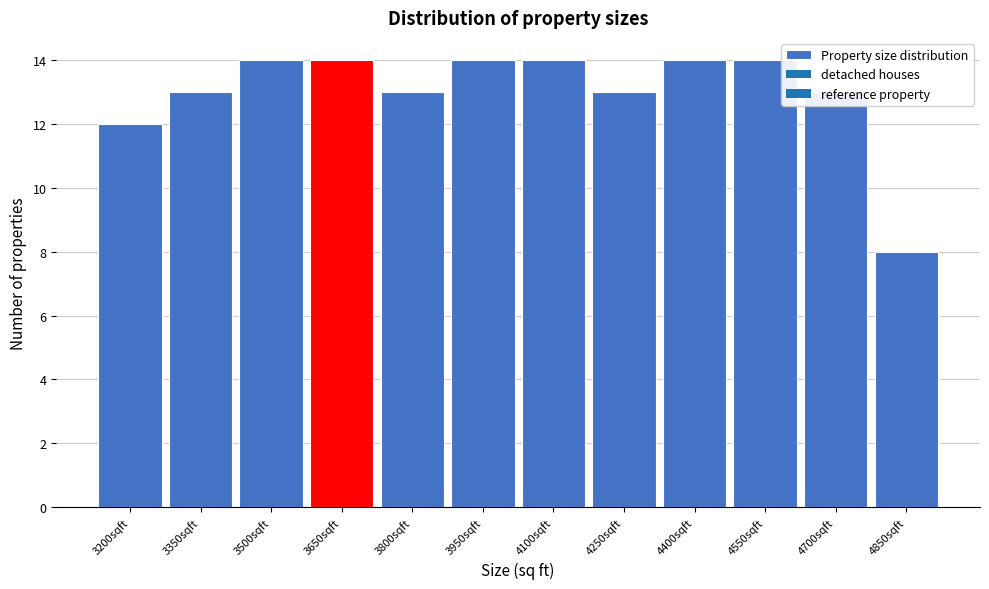

Is it true that the value at 4100sqft is 14?

True